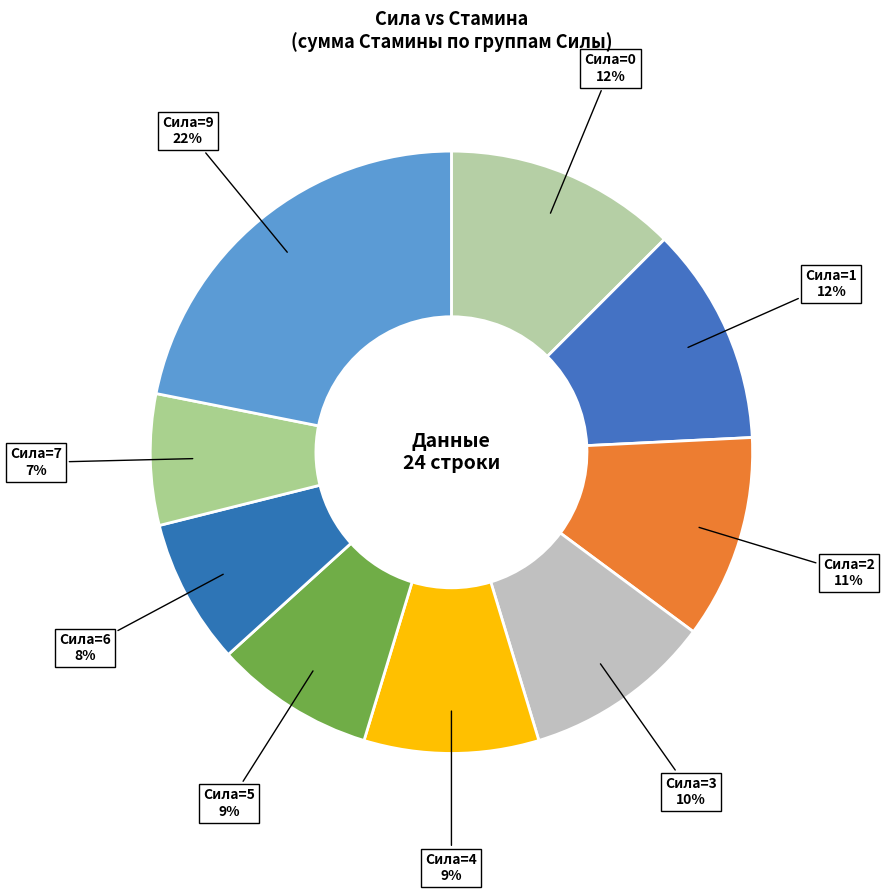

Is there a majority slice in this chart?

No